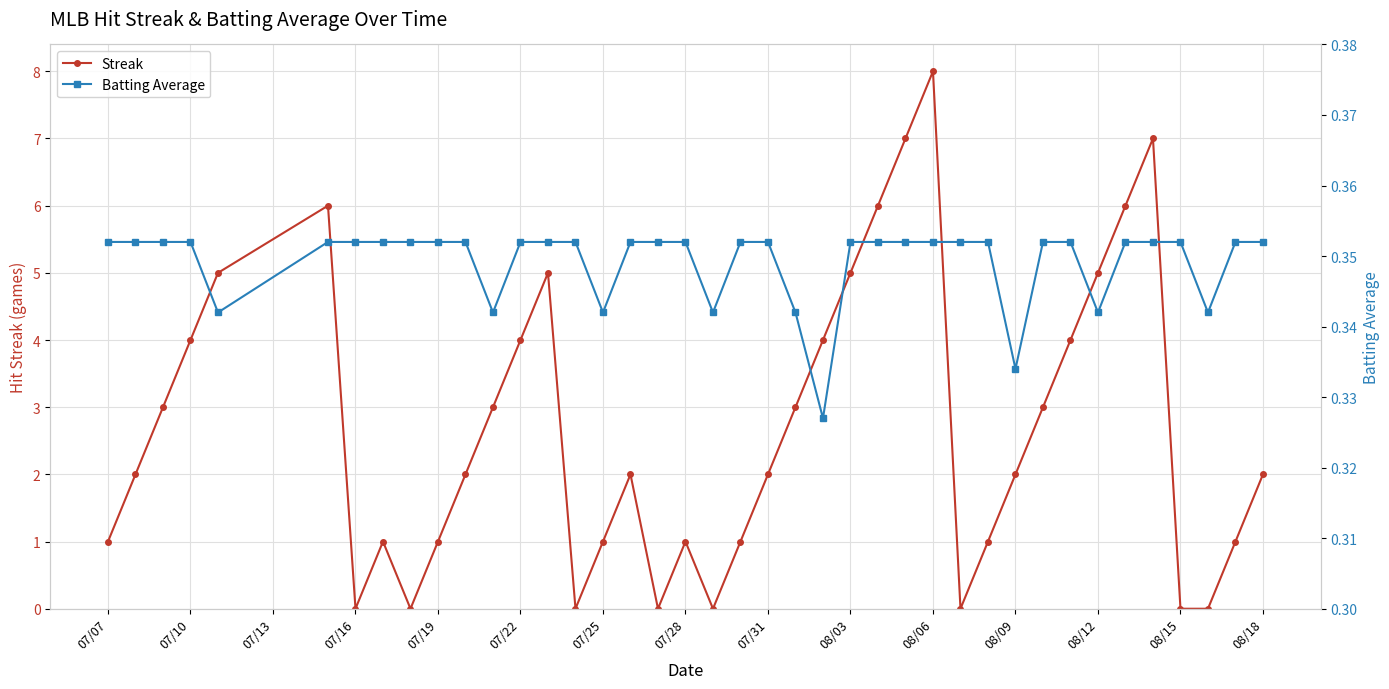

List the series in order of their overall mean, highest first.

Streak, Batting Average